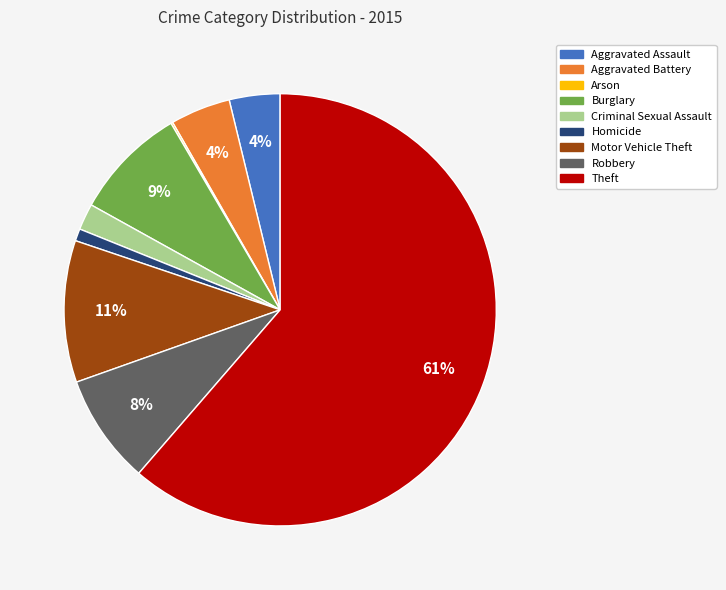

To the nearest percent, what is the difference between the Burglary and Criminal Sexual Assault slice percentages?

7%